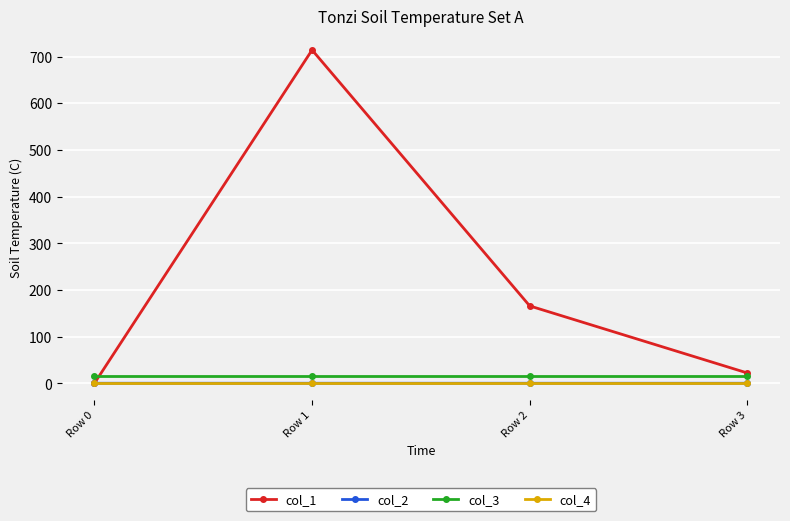

What are all the series names shown in the legend?

col_1, col_2, col_3, col_4